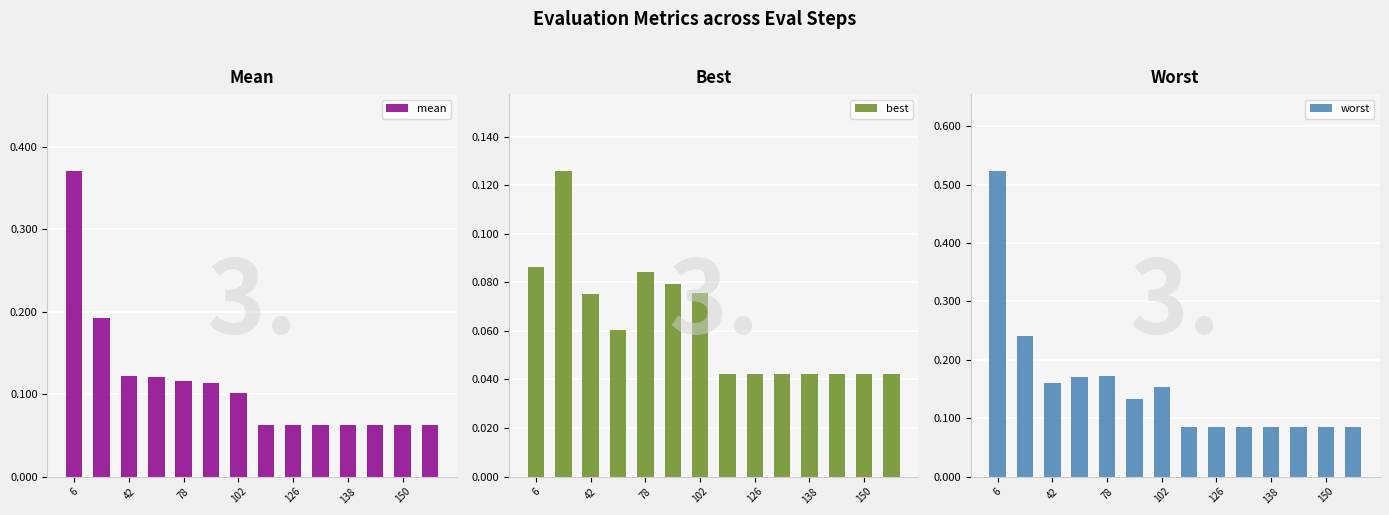

Reading left to right, list all the values displayed in this chart.

mean: 0.4	0.2	0.1	0.1	0.1	0.1	0.1	0.1	0.1	0.1	0.1	0.1	0.1	0.1
best: 0.1	0.1	0.1	0.1	0.1	0.1	0.1	0.0	0.0	0.0	0.0	0.0	0.0	0.0
worst: 0.5	0.2	0.2	0.2	0.2	0.1	0.2	0.1	0.1	0.1	0.1	0.1	0.1	0.1